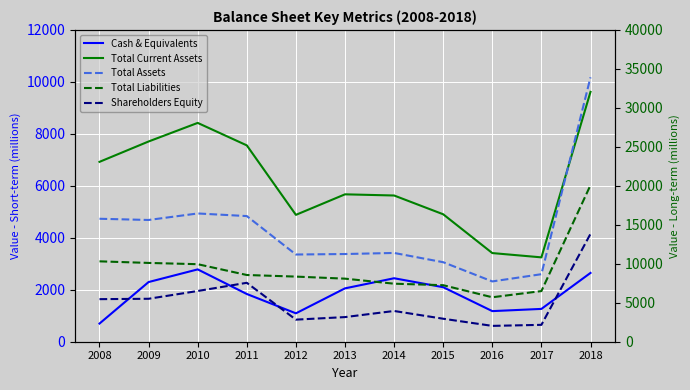

True or false: Total Current Assets has more than 0 points higher than both neighbors.

True